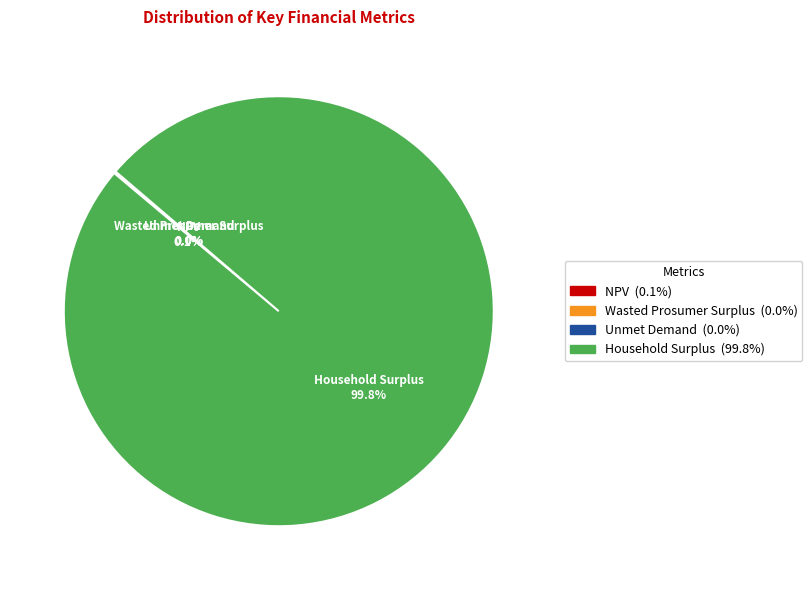

Is there any slice that represents more than half of the pie?

Yes